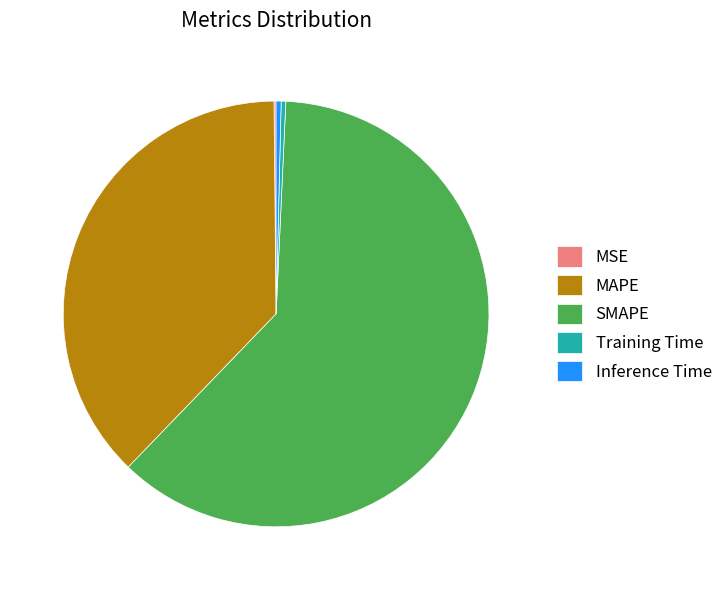

Is there a majority slice in this chart?

Yes